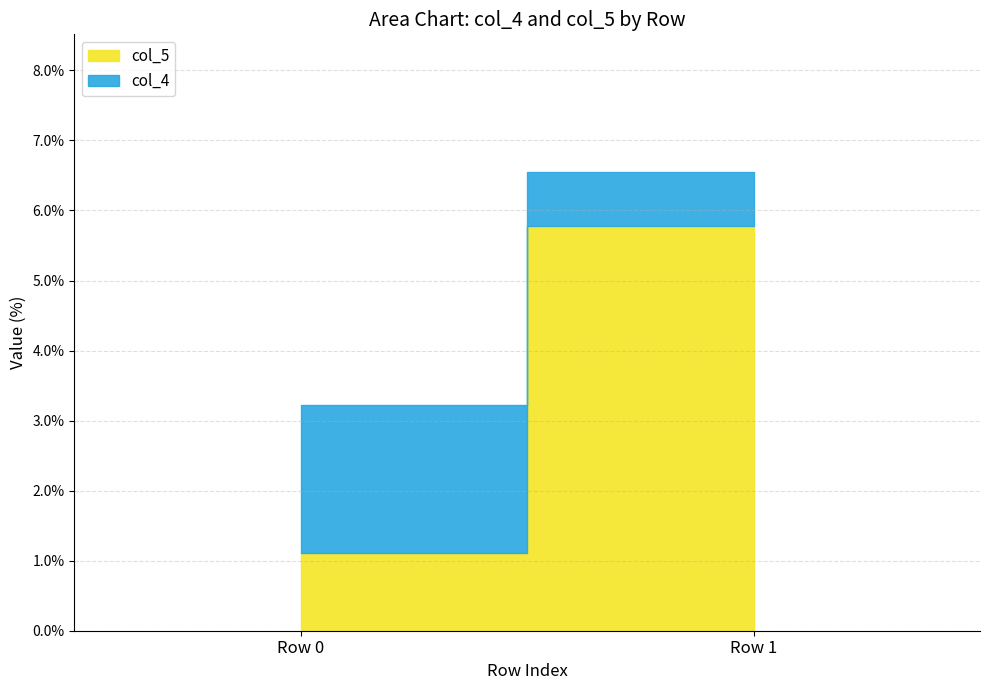

What is the average value of the col_5 series?

3.4